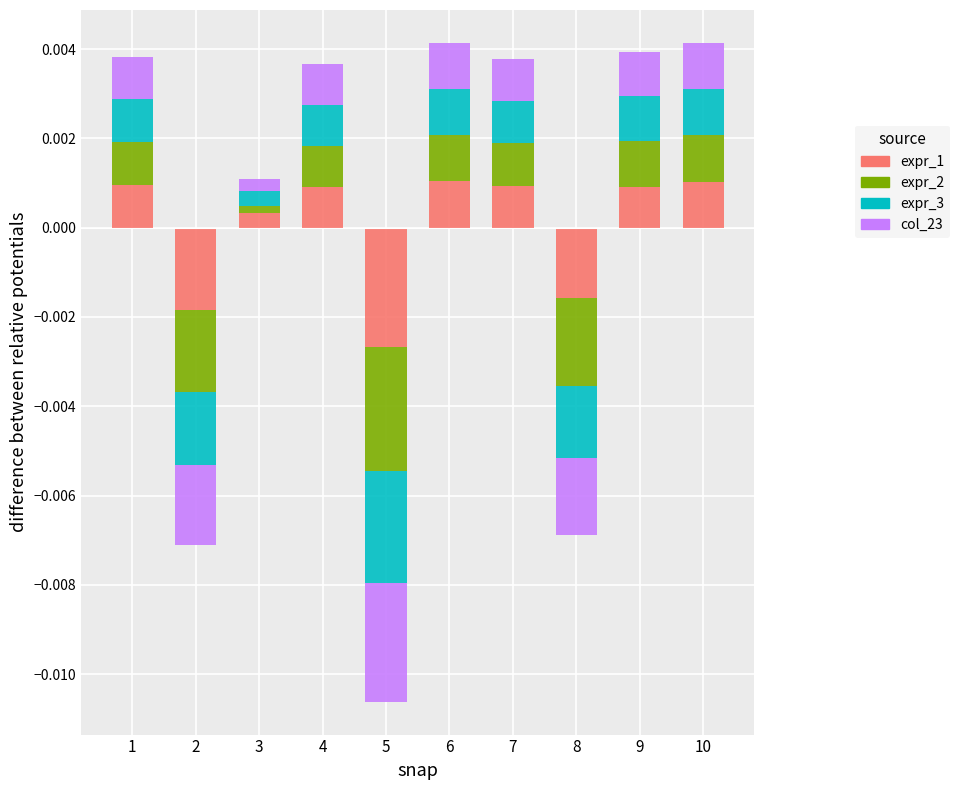

At which category is the sum across all series the highest?

6